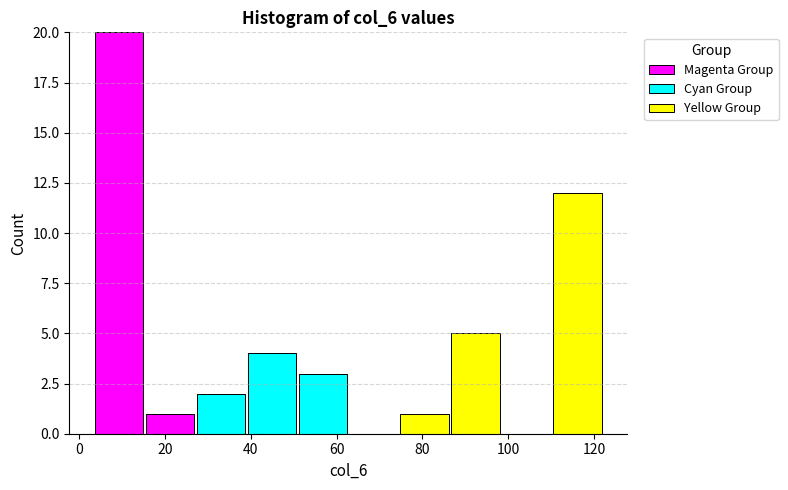

Reading left to right, transcribe this chart: for each stacked bar, give the range it covers on the x-axis and its total height. Neither the bar edges nor the heights are printed on the chart, so give them approximately, as read against the axes.

4 to 16: 20
16 to 28: 1
28 to 38: 2
38 to 50: 4
50 to 62: 3
62 to 74: 0
74 to 86: 1
86 to 98: 5
98 to 110: 0
110 to 122: 12